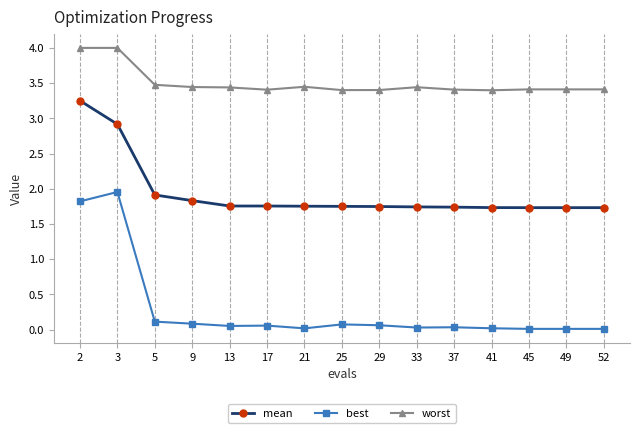

In best, how many points are higher than both neighbors (excluding endpoints)?

4